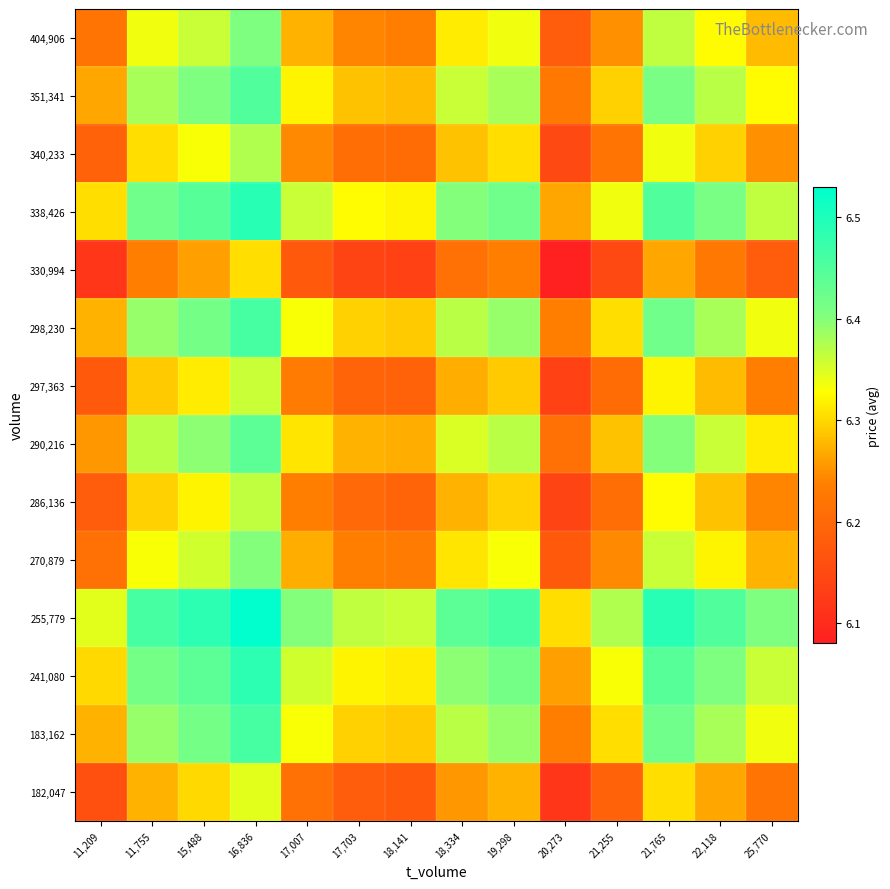

Reading right to left, transcribe all the data shown in this chart.

182,047: 25,770=6.2	22,118=6.3	21,765=6.3	21,255=6.2	20,273=6.1	19,298=6.3	18,334=6.3	18,141=6.2	17,703=6.2	17,007=6.2	16,836=6.3	15,488=6.3	11,755=6.3	11,209=6.2
183,162: 25,770=6.3	22,118=6.4	21,765=6.4	21,255=6.3	20,273=6.2	19,298=6.4	18,334=6.4	18,141=6.3	17,703=6.3	17,007=6.3	16,836=6.5	15,488=6.4	11,755=6.4	11,209=6.3
241,080: 25,770=6.4	22,118=6.4	21,765=6.4	21,255=6.3	20,273=6.3	19,298=6.4	18,334=6.4	18,141=6.3	17,703=6.3	17,007=6.4	16,836=6.5	15,488=6.4	11,755=6.4	11,209=6.3
255,779: 25,770=6.4	22,118=6.5	21,765=6.5	21,255=6.4	20,273=6.3	19,298=6.5	18,334=6.4	18,141=6.4	17,703=6.4	17,007=6.4	16,836=6.5	15,488=6.5	11,755=6.5	11,209=6.3
270,879: 25,770=6.3	22,118=6.3	21,765=6.4	21,255=6.2	20,273=6.2	19,298=6.3	18,334=6.3	18,141=6.2	17,703=6.2	17,007=6.3	16,836=6.4	15,488=6.4	11,755=6.3	11,209=6.2
286,136: 25,770=6.2	22,118=6.3	21,765=6.3	21,255=6.2	20,273=6.1	19,298=6.3	18,334=6.3	18,141=6.2	17,703=6.2	17,007=6.2	16,836=6.4	15,488=6.3	11,755=6.3	11,209=6.2
290,216: 25,770=6.3	22,118=6.4	21,765=6.4	21,255=6.3	20,273=6.2	19,298=6.4	18,334=6.3	18,141=6.3	17,703=6.3	17,007=6.3	16,836=6.4	15,488=6.4	11,755=6.4	11,209=6.3
297,363: 25,770=6.2	22,118=6.3	21,765=6.3	21,255=6.2	20,273=6.1	19,298=6.3	18,334=6.3	18,141=6.2	17,703=6.2	17,007=6.2	16,836=6.4	15,488=6.3	11,755=6.3	11,209=6.2
298,230: 25,770=6.3	22,118=6.4	21,765=6.4	21,255=6.3	20,273=6.2	19,298=6.4	18,334=6.4	18,141=6.3	17,703=6.3	17,007=6.3	16,836=6.5	15,488=6.4	11,755=6.4	11,209=6.3
330,994: 25,770=6.2	22,118=6.2	21,765=6.3	21,255=6.2	20,273=6.1	19,298=6.2	18,334=6.2	18,141=6.1	17,703=6.1	17,007=6.2	16,836=6.3	15,488=6.3	11,755=6.2	11,209=6.1
338,426: 25,770=6.4	22,118=6.4	21,765=6.5	21,255=6.3	20,273=6.3	19,298=6.4	18,334=6.4	18,141=6.3	17,703=6.3	17,007=6.4	16,836=6.5	15,488=6.4	11,755=6.4	11,209=6.3
340,233: 25,770=6.2	22,118=6.3	21,765=6.3	21,255=6.2	20,273=6.2	19,298=6.3	18,334=6.3	18,141=6.2	17,703=6.2	17,007=6.2	16,836=6.4	15,488=6.3	11,755=6.3	11,209=6.2
351,341: 25,770=6.3	22,118=6.4	21,765=6.4	21,255=6.3	20,273=6.2	19,298=6.4	18,334=6.4	18,141=6.3	17,703=6.3	17,007=6.3	16,836=6.5	15,488=6.4	11,755=6.4	11,209=6.3
404,906: 25,770=6.3	22,118=6.3	21,765=6.4	21,255=6.2	20,273=6.2	19,298=6.3	18,334=6.3	18,141=6.2	17,703=6.2	17,007=6.3	16,836=6.4	15,488=6.4	11,755=6.3	11,209=6.2